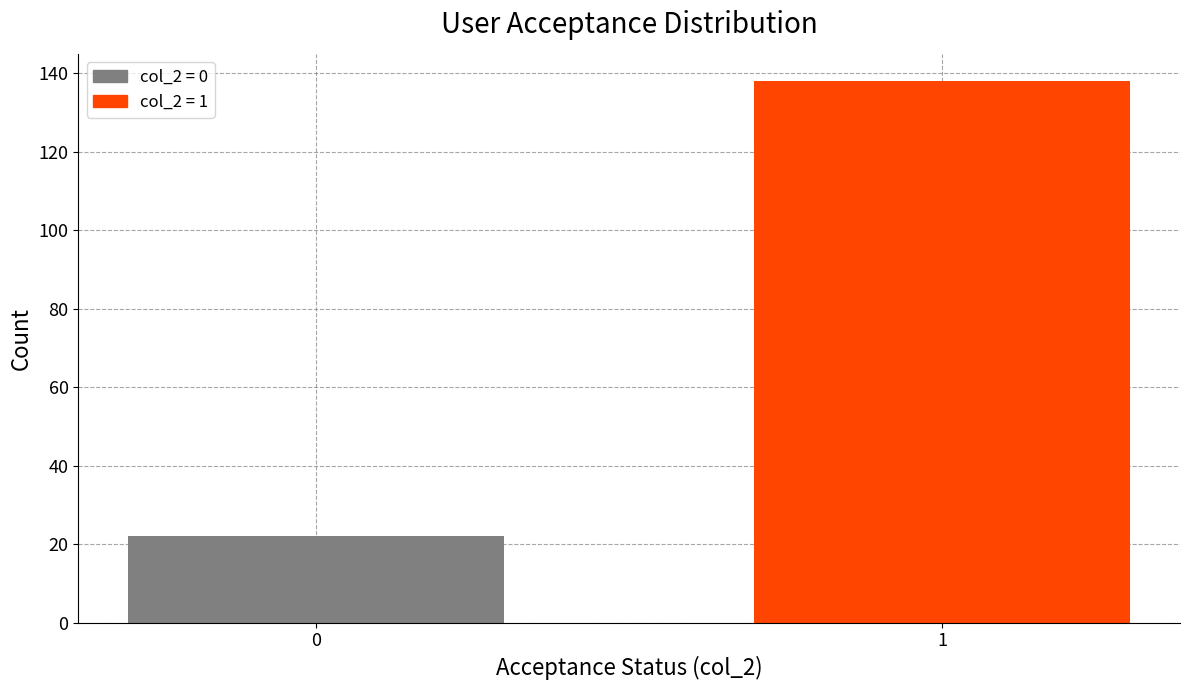

Reading right to left, extract all data points from this chart.

138	22